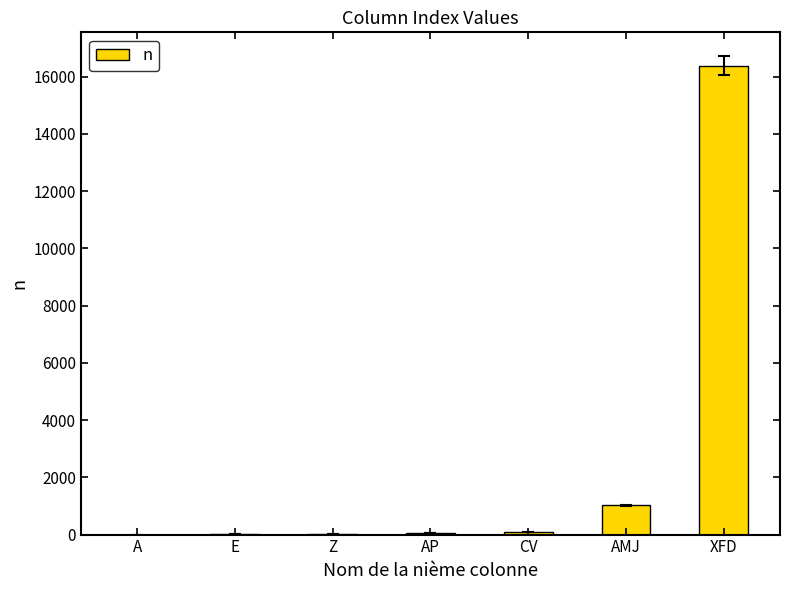

What is the change in value from AMJ to XFD?

+15360